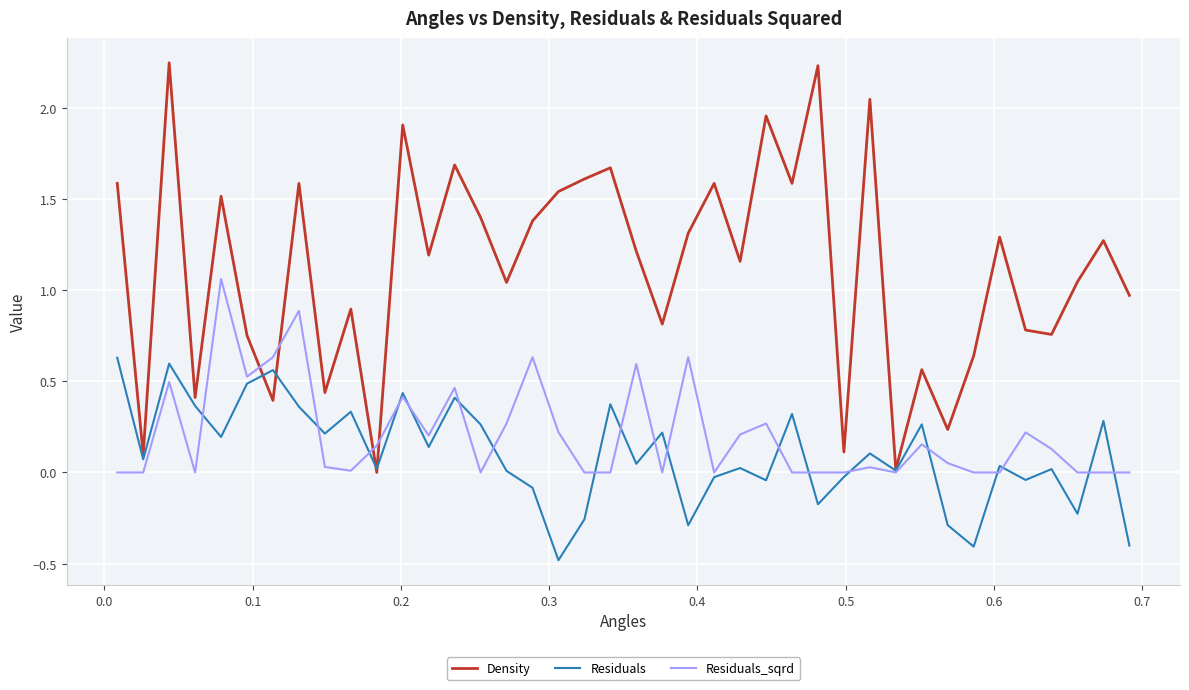

Which series has the largest total across all categories?

Density